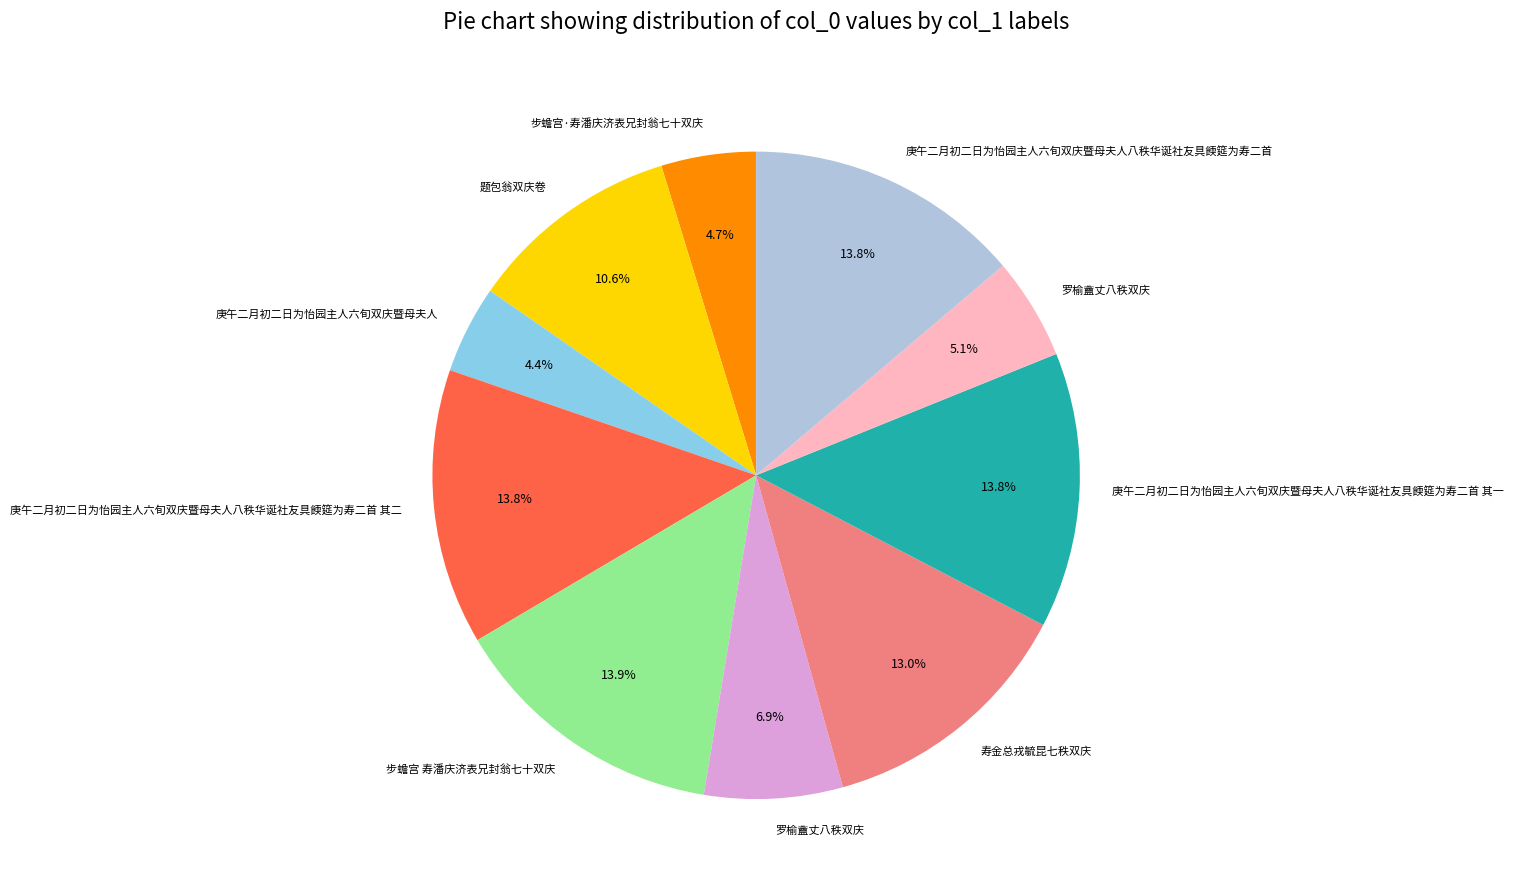

Does any single category account for the majority?

No